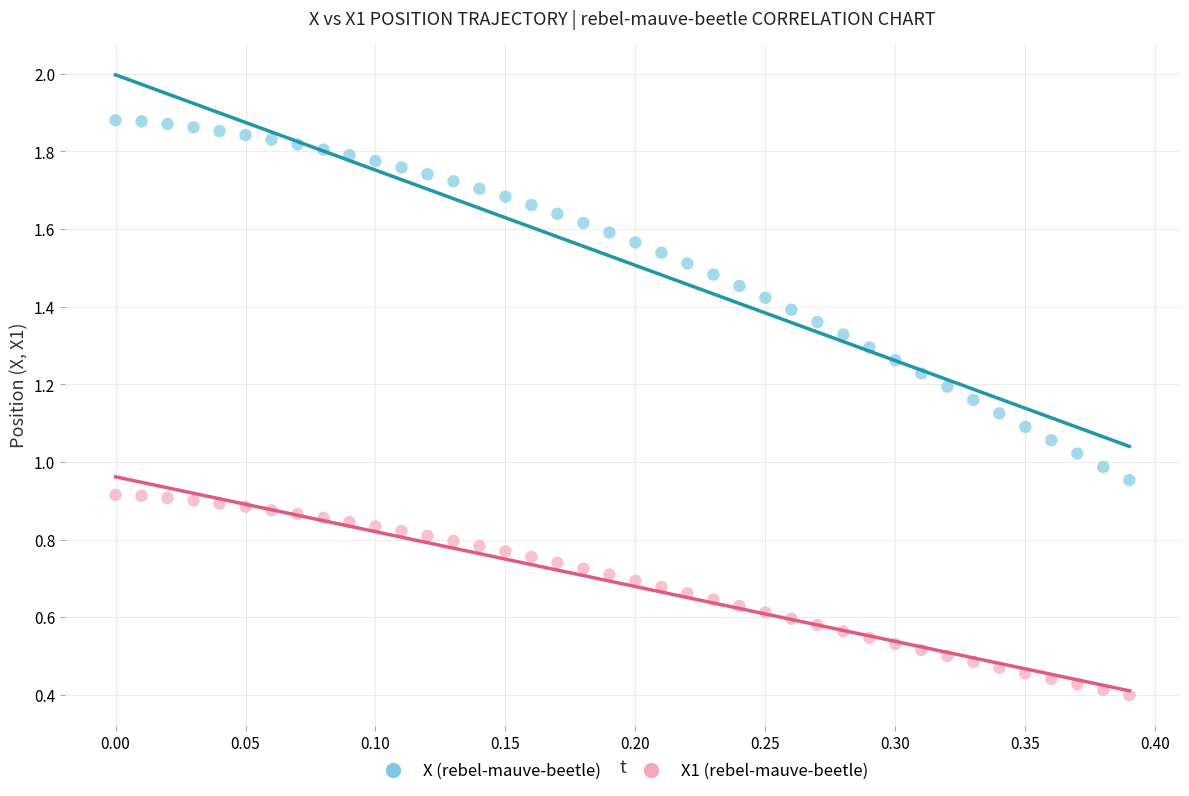

Which series has the largest Y range (max minus min)?

X (rebel-mauve-beetle)